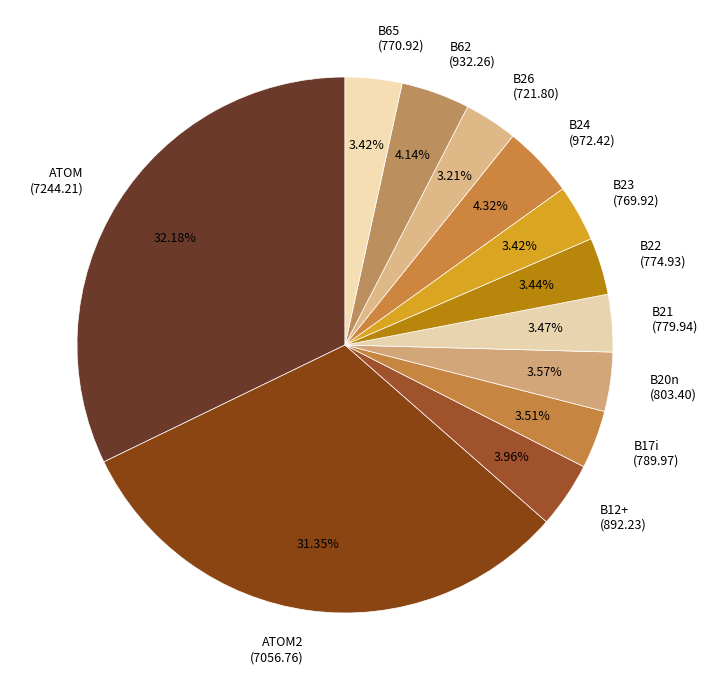

Approximately how many times larger is the value at B12+ compared to B23?

1.2